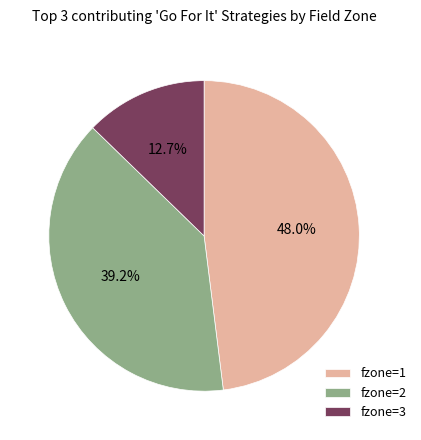

How much of the chart is everything except fzone=3?

87.3%